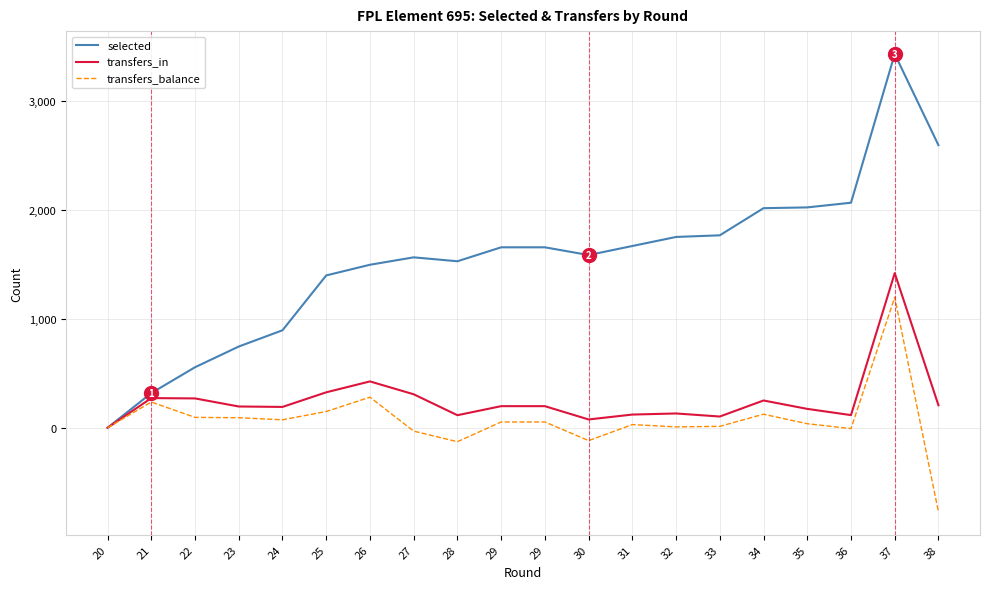

How many lines are shown in the chart?

3